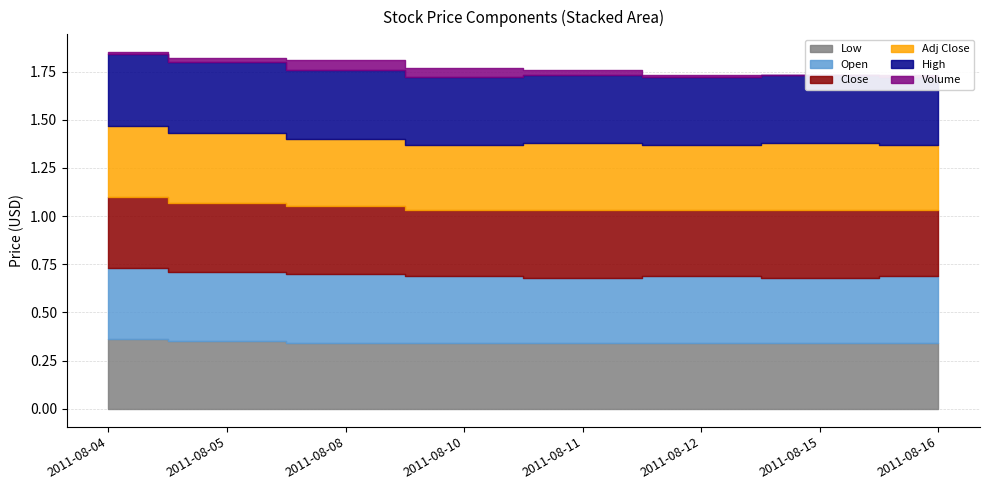

At which category does Close reach its first local peak?

2011-08-11